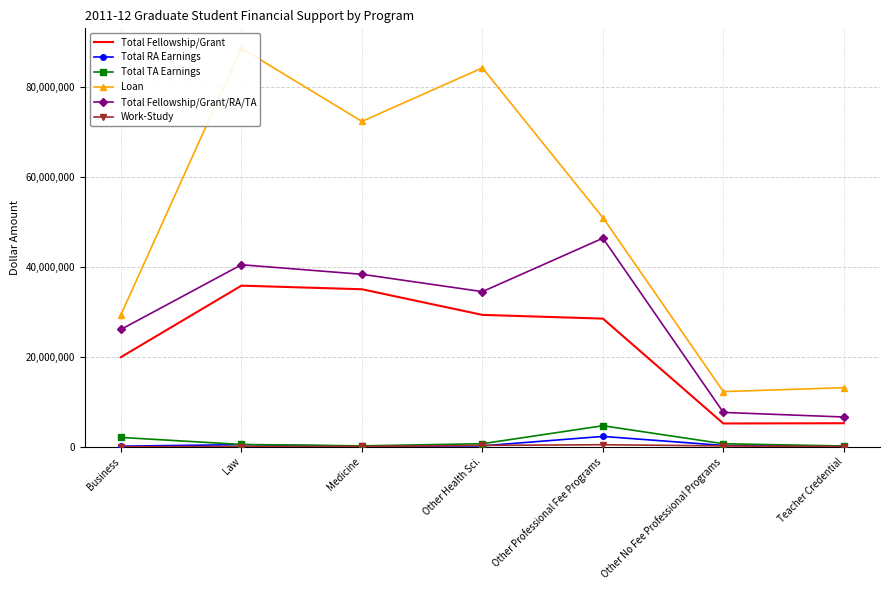

What is the minimum value shown in the chart?

5464